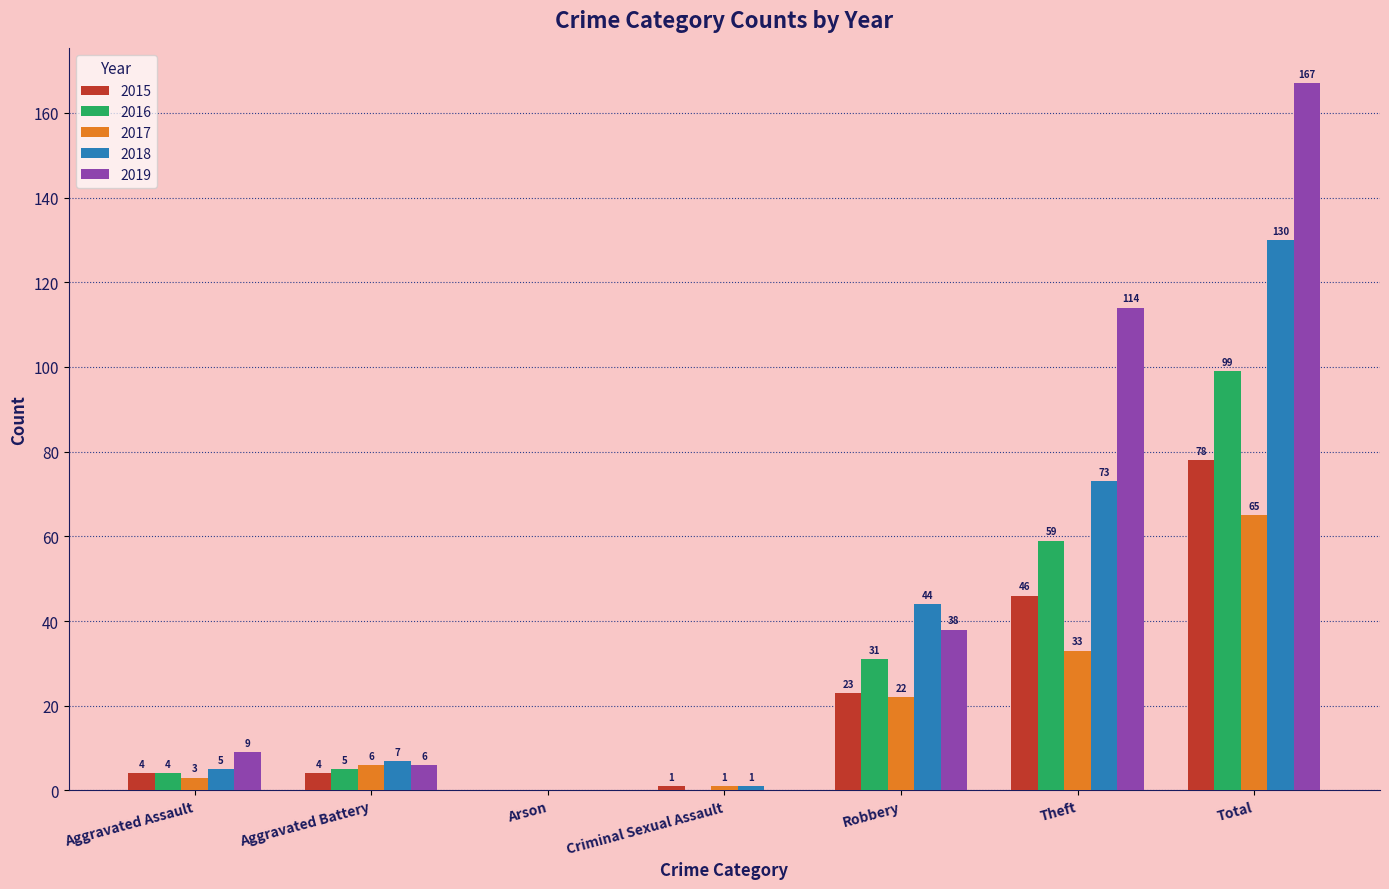

Is it true that 2018 equals 7 at Aggravated Battery?

True